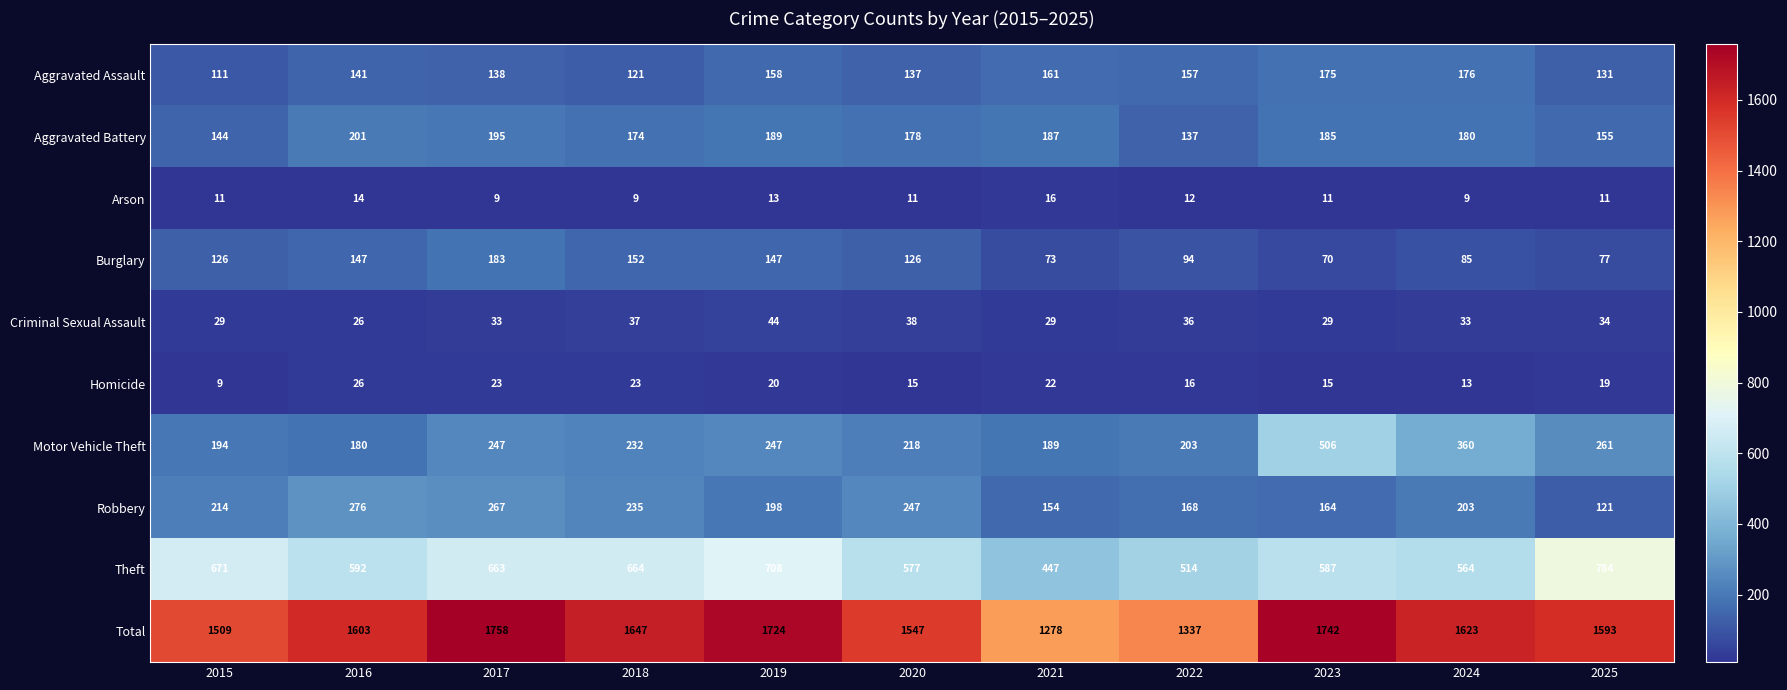

Which series has the largest total across all categories?

Total